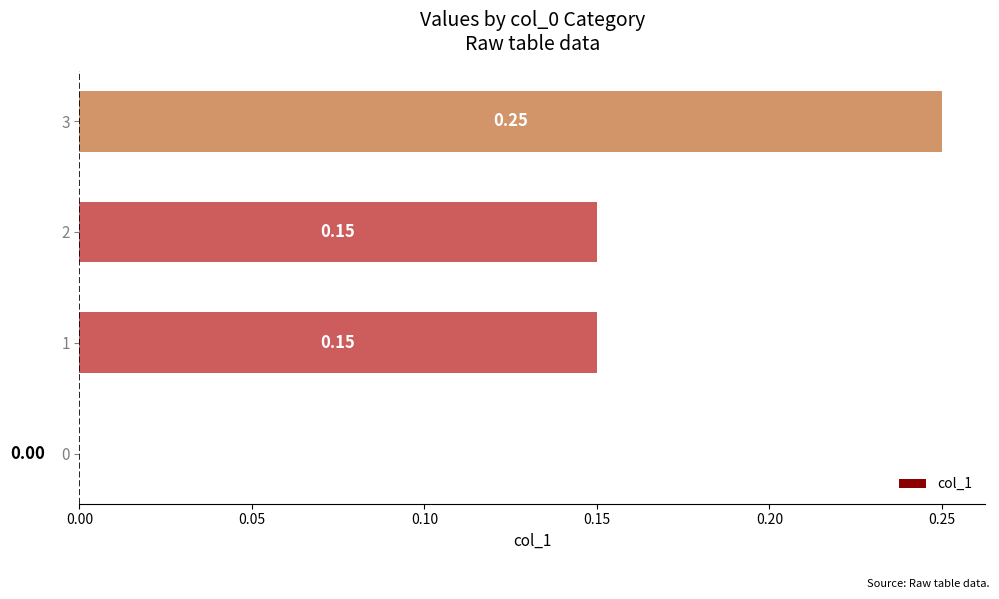

What is the change in value from 1 to 3?

+0.1